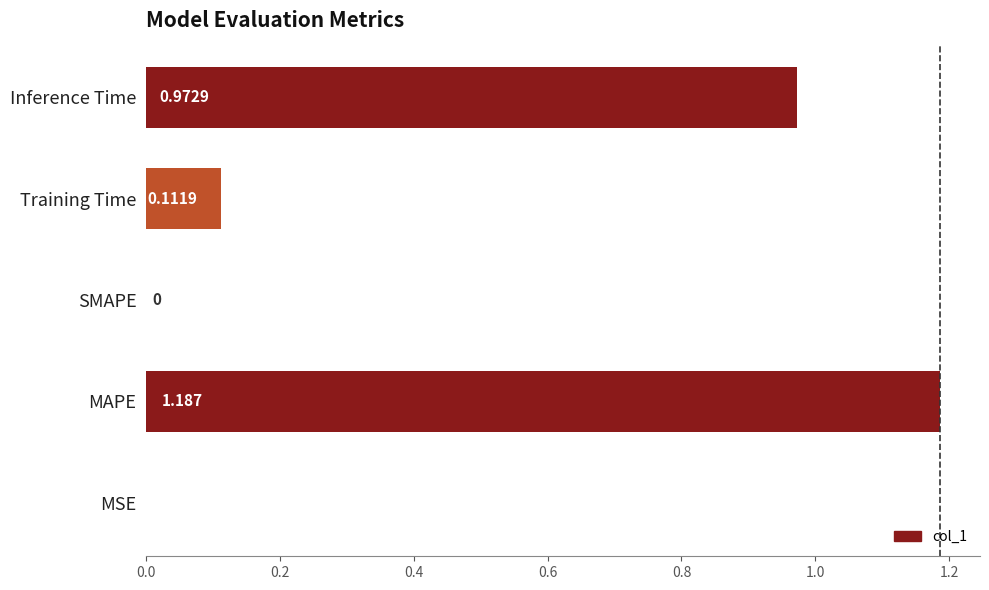

At which category does the chart reach its peak across all series?

MAPE